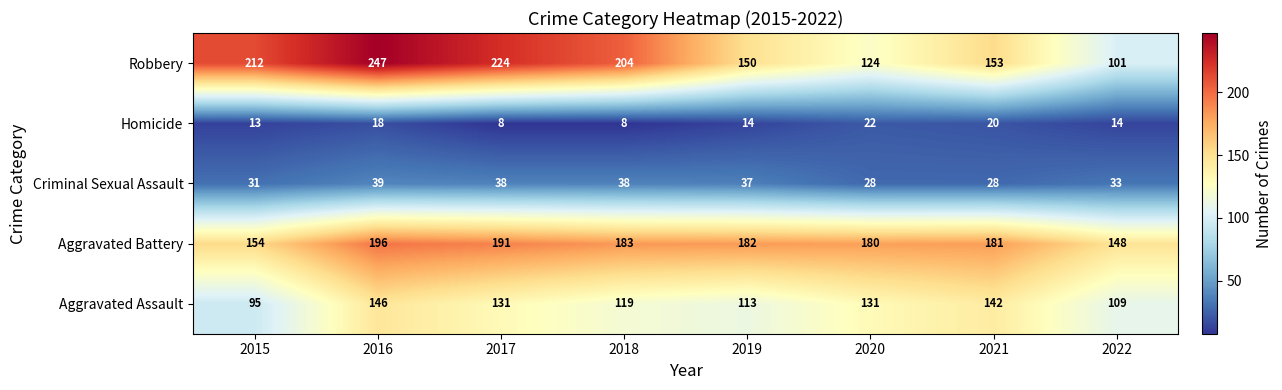

The Criminal Sexual Assault series shows 39 at 2016. True or false?

True